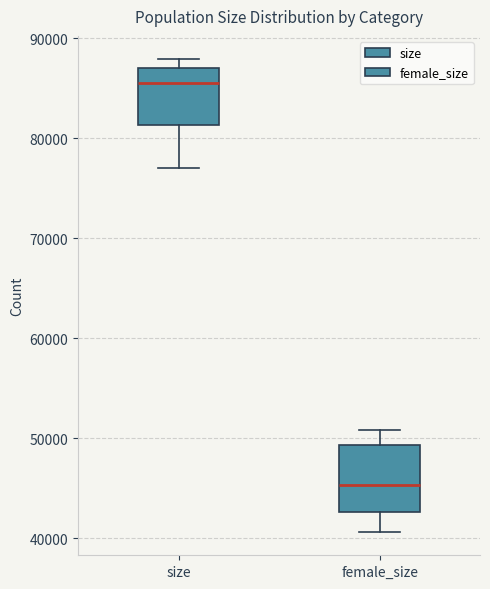

Reading left to right, read every box against the y-axis: the position of its median line, the range the box covers, and the ends of its whiskers. The values are not printed on the chart, so give them approximately, as read against the axis.

size: median 86000, box 81000 to 87000, whiskers 77000 to 88000
female_size: median 45000, box 43000 to 49000, whiskers 41000 to 51000